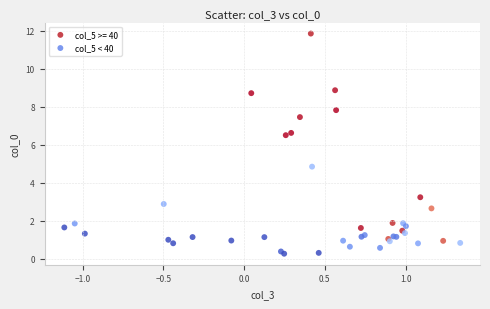

Which series contains the lowest Y value?

col_5 < 40